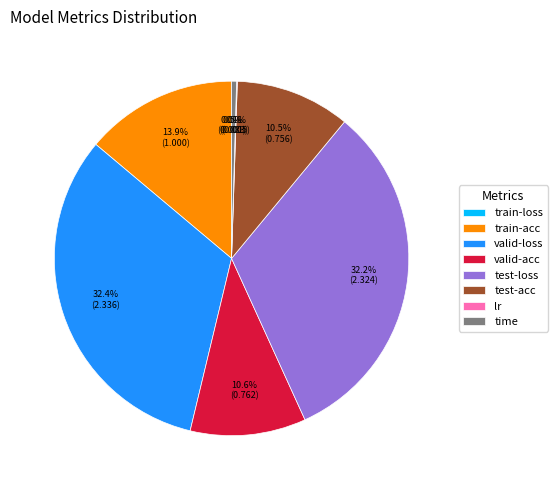

What percentage is the valid-acc slice, to the nearest percent?

11%